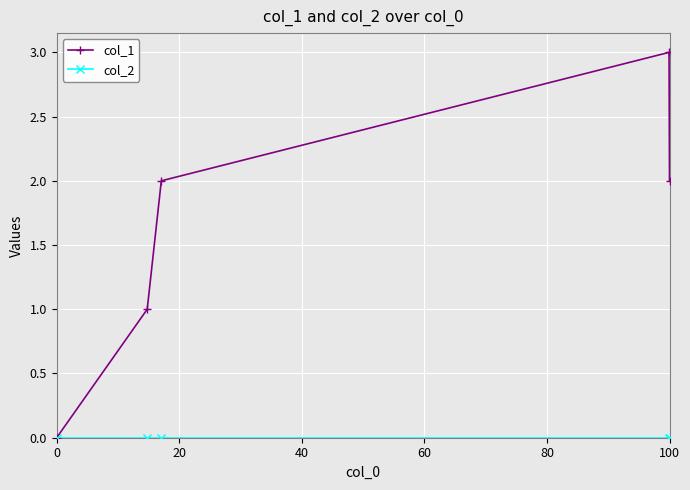

Which series has the widest spread of values?

col_1